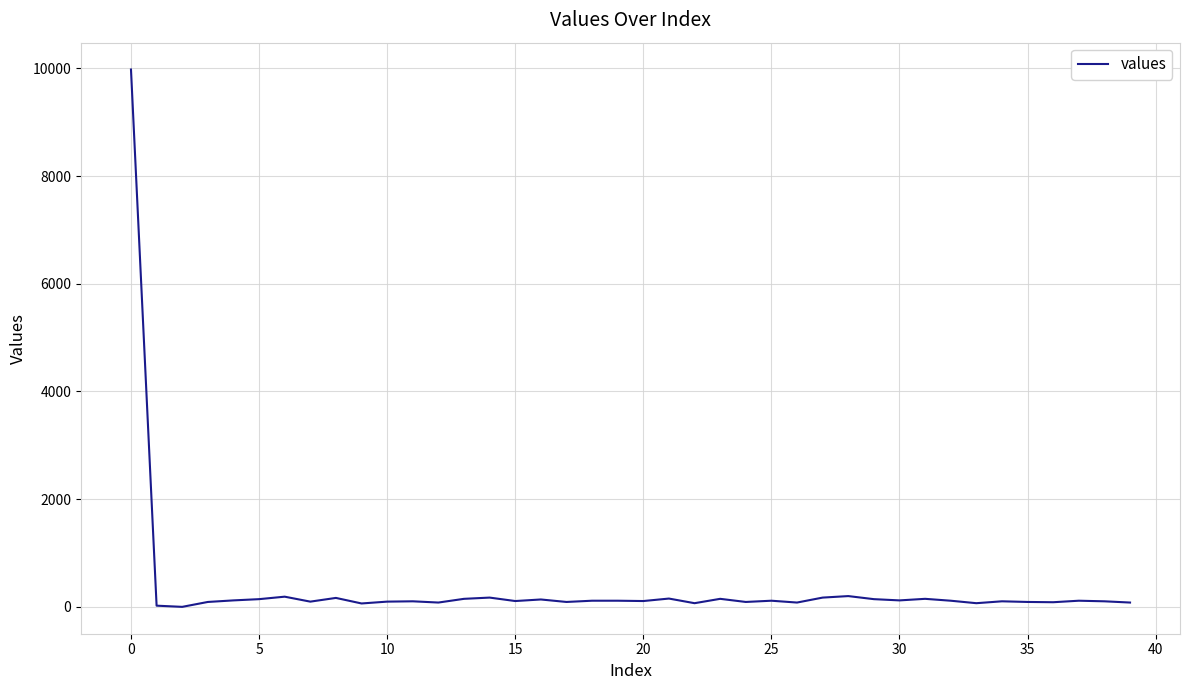

What is the maximum value shown in the chart?

9977